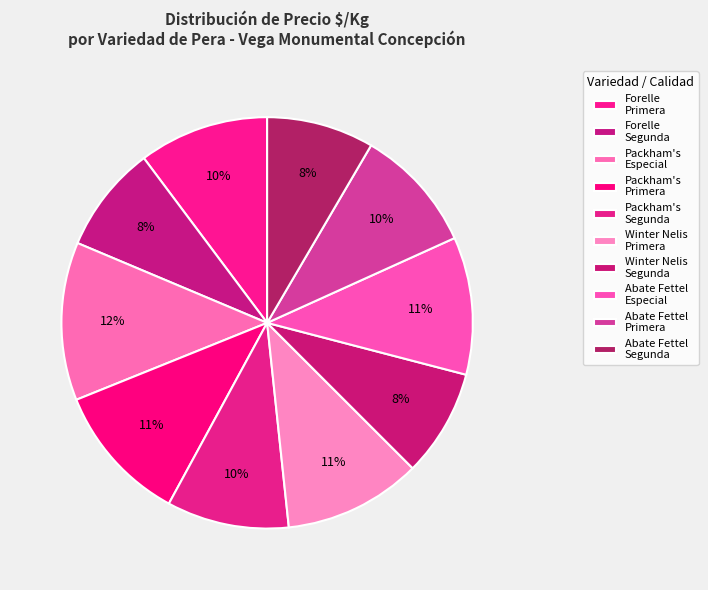

How many segments does this pie chart have?

10